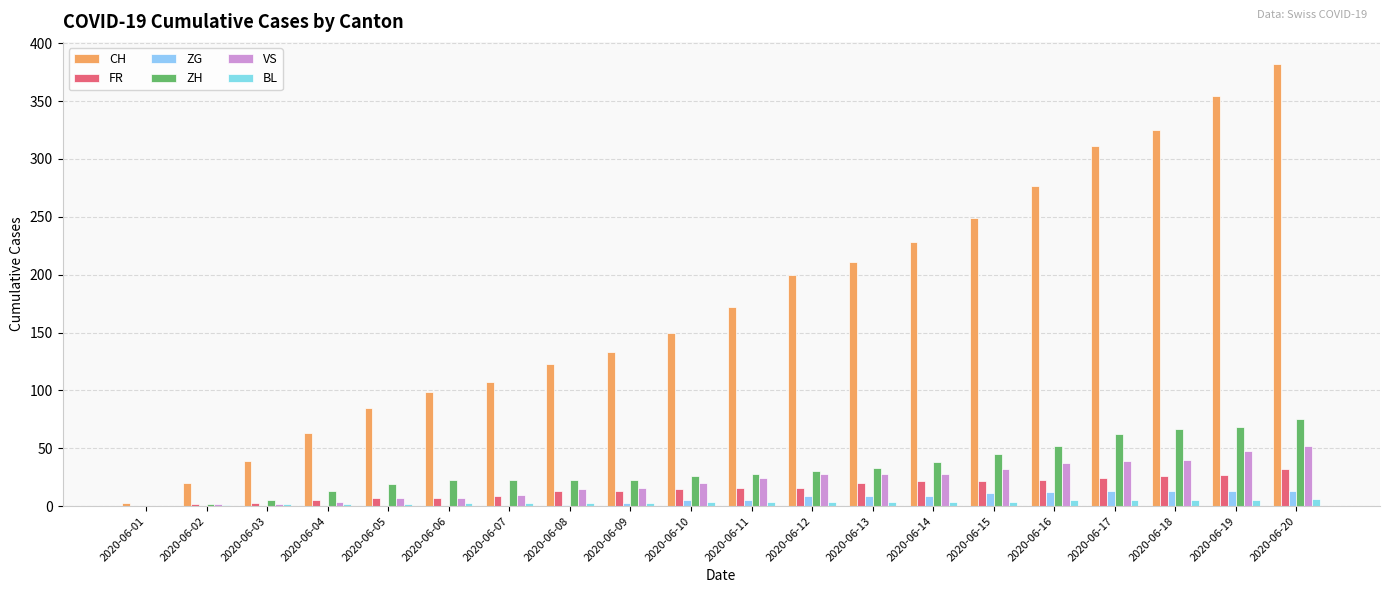

Reading right to left, transcribe all the data shown in this chart.

CH: 382	354	325	311	277	249	228	211	200	172	150	133	123	107	99	85	63	39	20	3
FR: 32	27	26	24	23	22	22	20	16	16	15	13	13	9	7	7	5	3	2	0
ZG: 13	13	13	13	12	11	9	9	9	5	5	3	1	0	0	0	0	0	0	0
ZH: 75	68	67	62	52	45	38	33	30	28	26	23	23	23	23	19	13	5	2	0
VS: 52	48	40	39	37	32	28	28	28	24	20	16	15	10	7	7	4	2	2	0
BL: 6	5	5	5	5	4	4	4	4	4	4	3	3	3	3	2	2	2	1	0